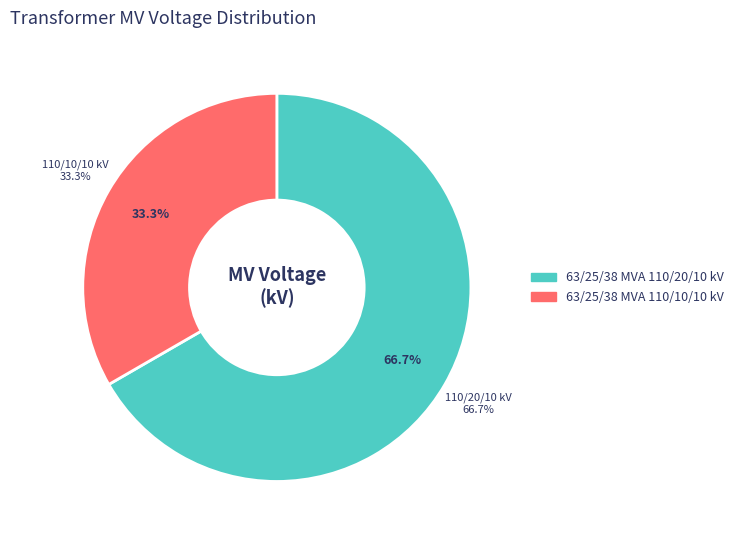

To the nearest percent, what is the difference between the largest and smallest slice percentages?

33%